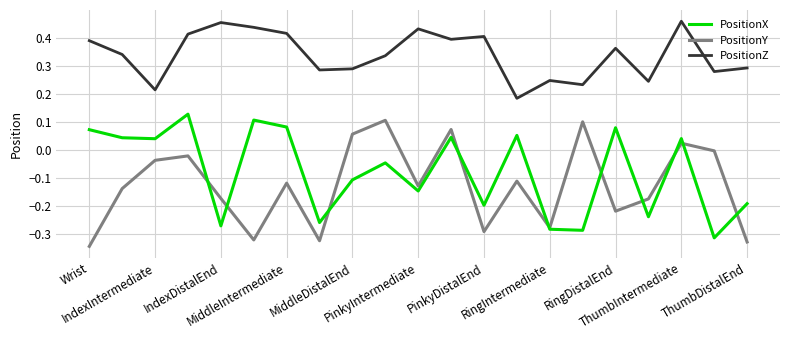

True or false: PositionZ and PositionX intersect in this chart.

False